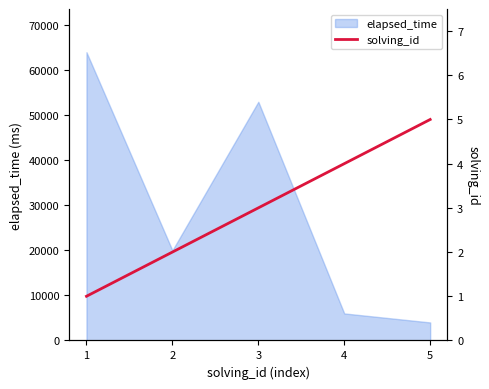

Rank the categories by elapsed_time value from highest to lowest.

1, 3, 2, 4, 5